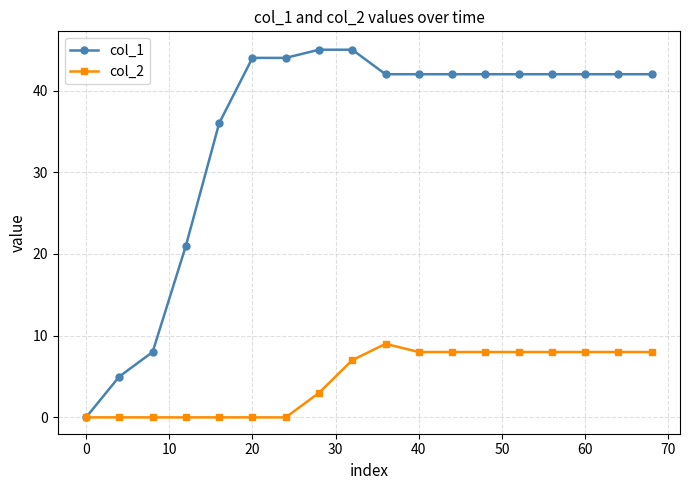

How many values in col_1 are above zero?

17